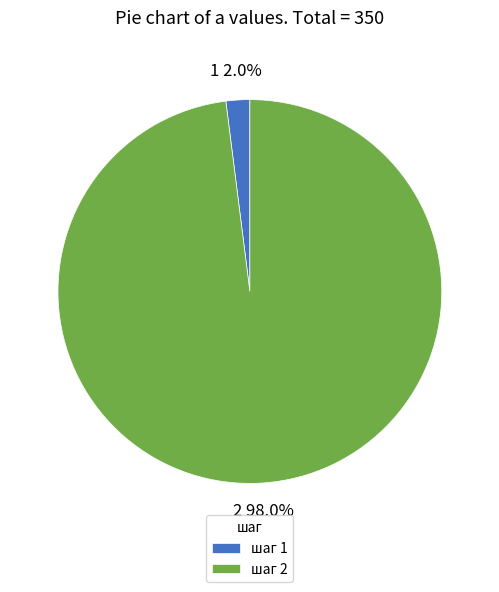

What percentage do 1 and 2 together represent?

100.0%